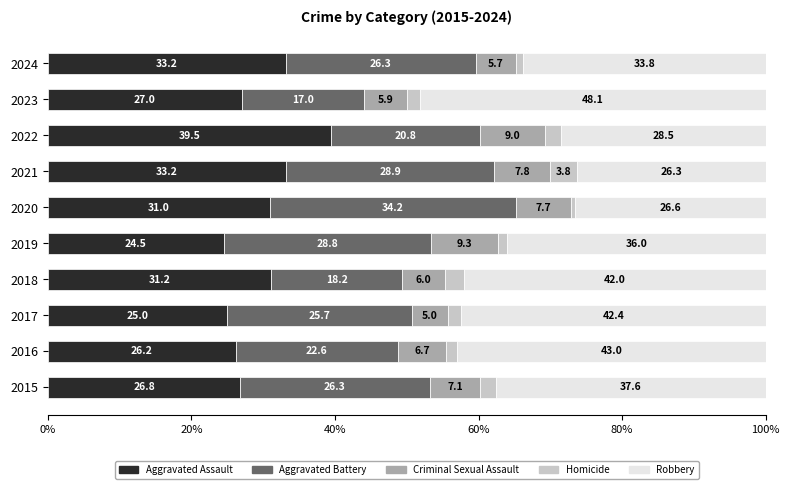

True or false: Aggravated Assault has a value of 44.8 at 2016.

False